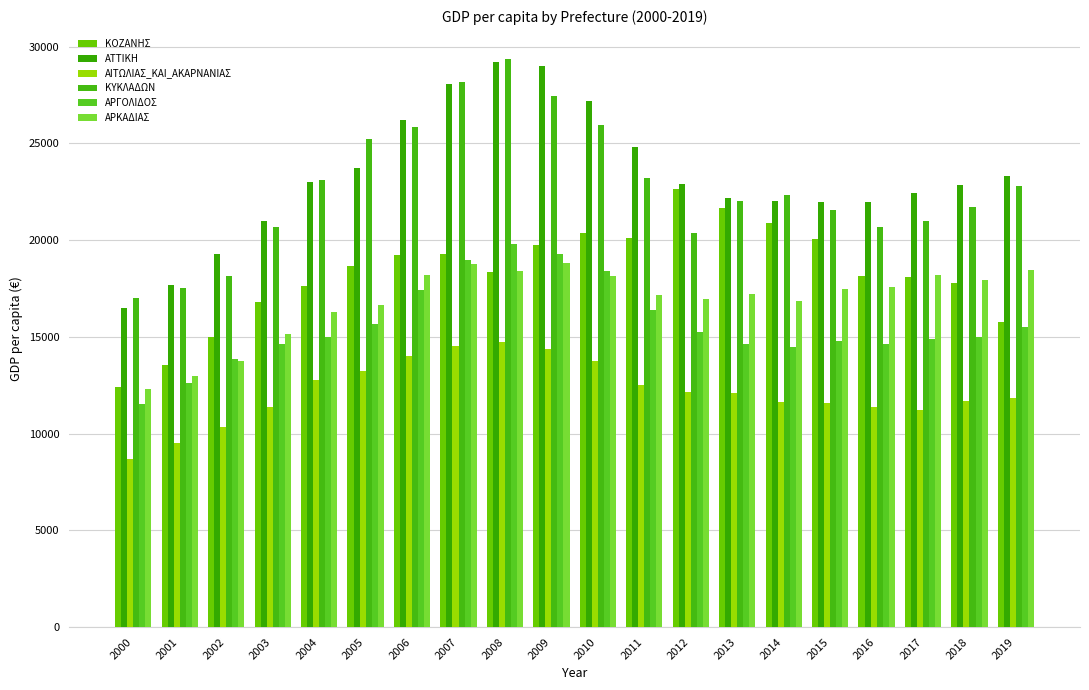

Rank the series by their maximum value, from lowest to highest.

ΑΙΤΩΛΙΑΣ_ΚΑΙ_ΑΚΑΡΝΑΝΙΑΣ, ΑΡΚΑΔΙΑΣ, ΑΡΓΟΛΙΔΟΣ, ΚΟΖΑΝΗΣ, ΑΤΤΙΚΗ, ΚΥΚΛΑΔΩΝ